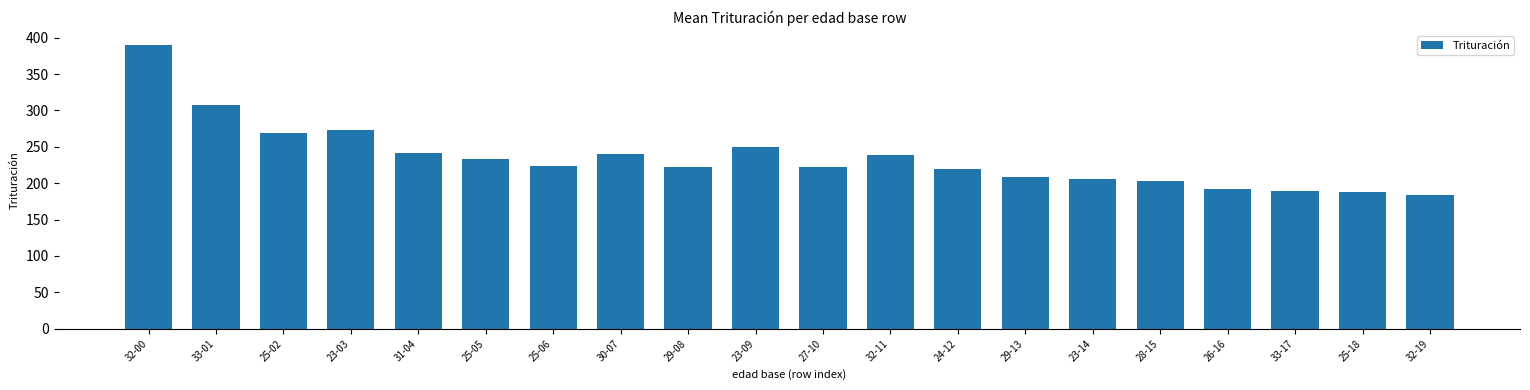

What is the sum of the values at 29-13 and 30-07?

447.6